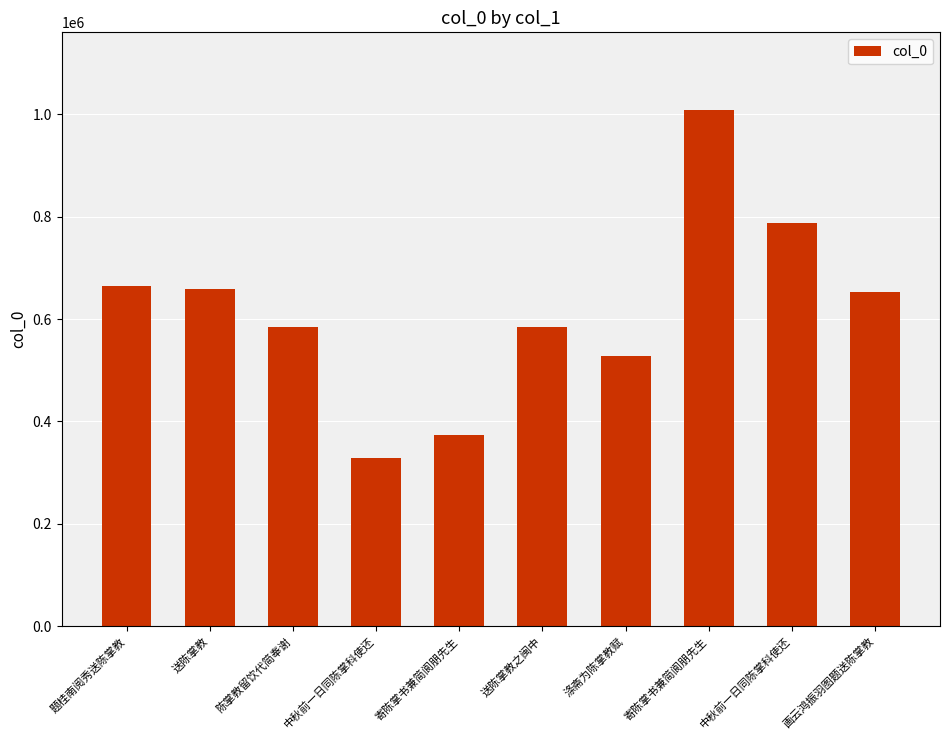

List the labels in order of value, smallest first.

中秋前一日同陈掌科使还, 寄陈掌书兼简阆朋先生, 涤斋为陈掌教赋, 送陈掌教之闽中, 陈掌教留饮代简奉谢, 画云鸿振羽图题送陈掌教, 送陈掌教, 题桂南阅秀送陈掌教, 中秋前一日同陈掌科使还, 寄陈掌书兼简阆朋先生